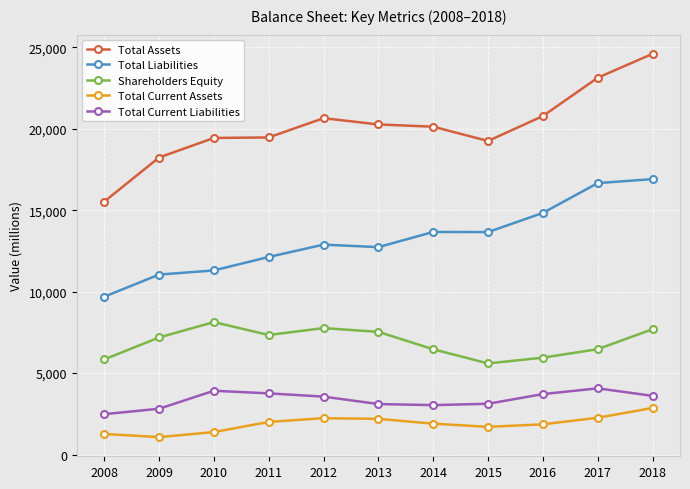

Which category has the highest value in the Shareholders Equity series?

2010